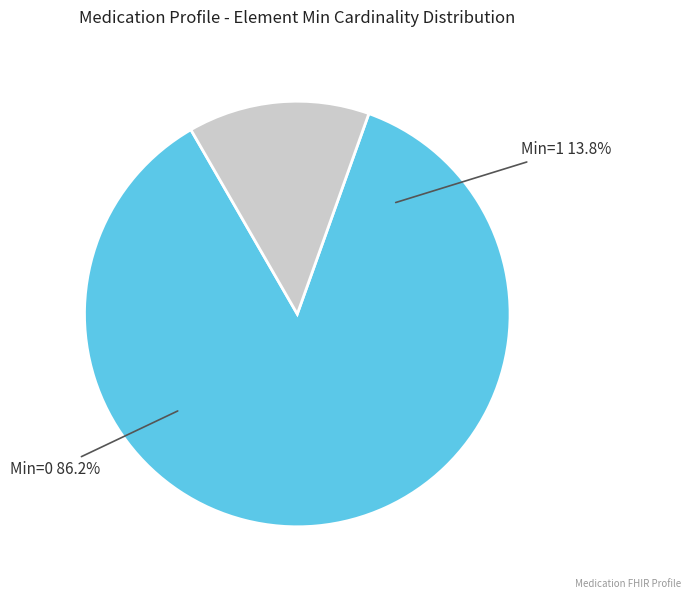

Is there any slice that represents more than half of the pie?

Yes